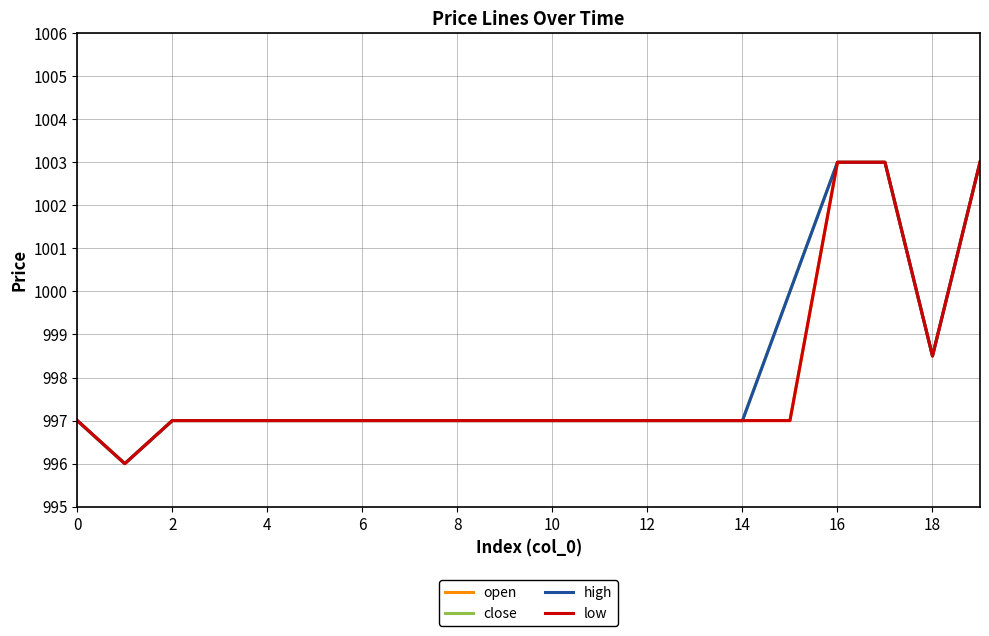

Does the chart have visible grid lines?

Yes